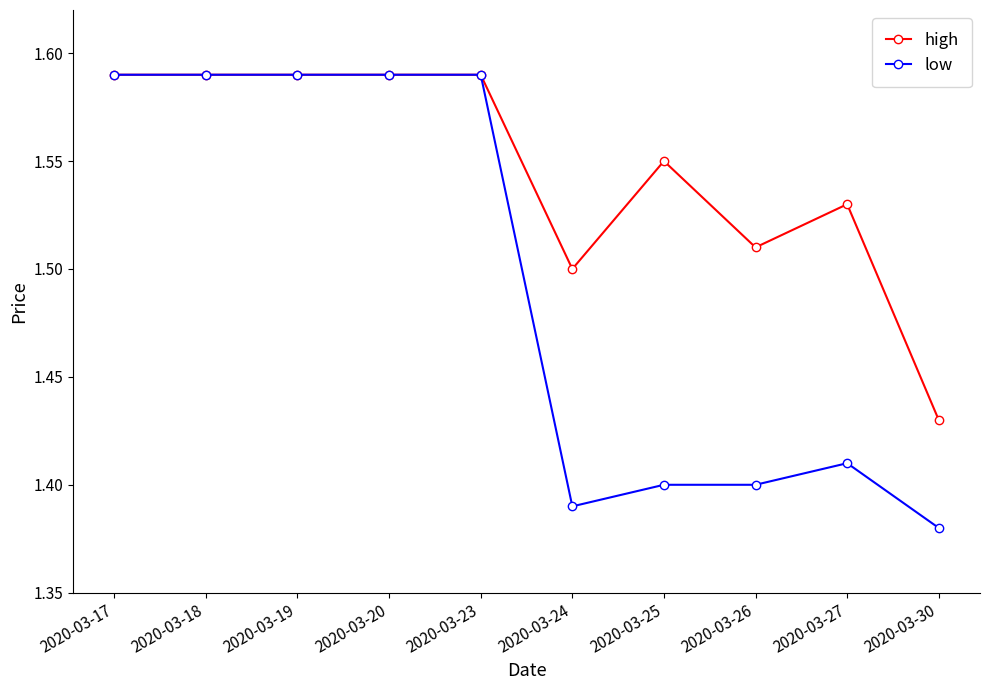

Which category has the lowest value in the high series?

2020-03-30